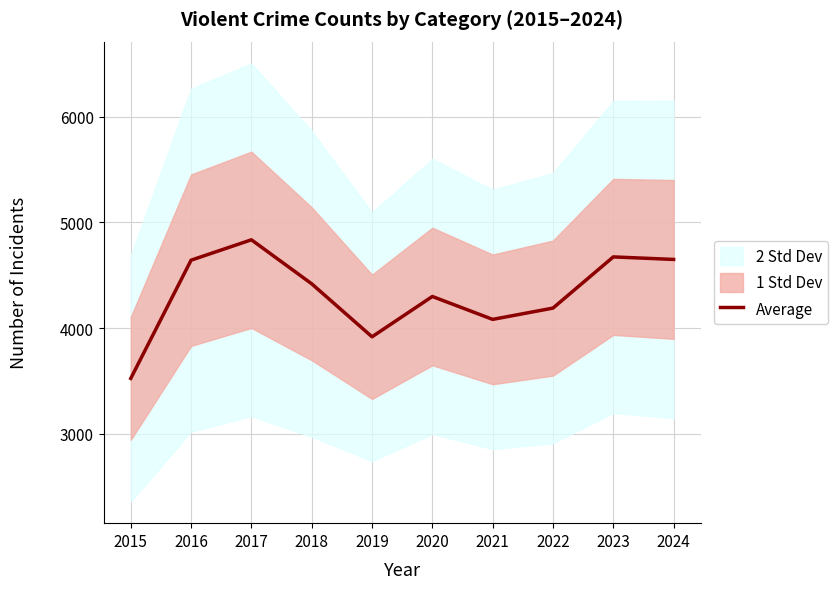

What is the value of the 6th point from the left?

4299